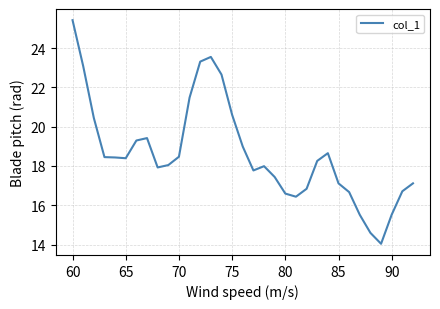

What is the minimum value shown in the chart?

14.0